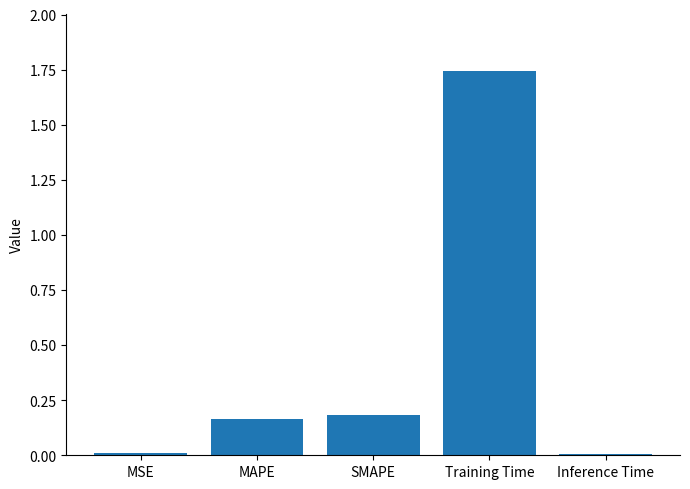

What is the label of the 5th bar from the right?

MSE